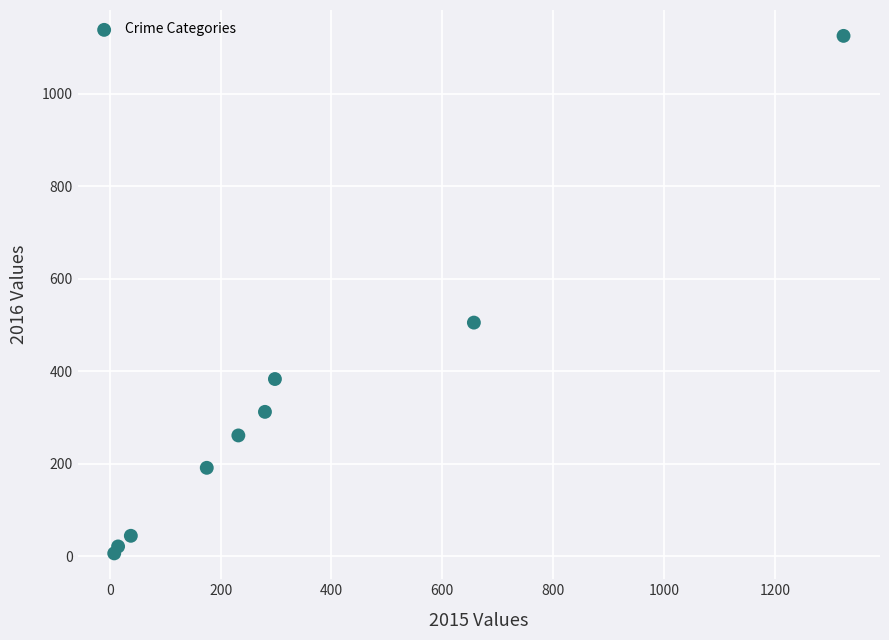

What Y value in the scatter plot is closest to 565?

505